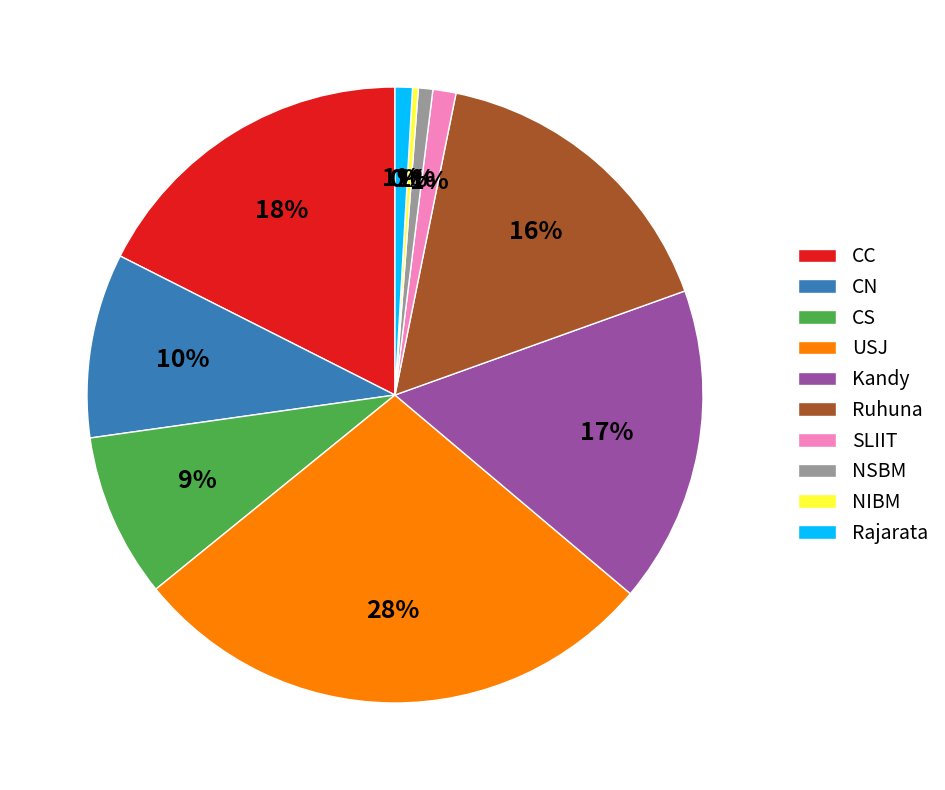

To the nearest percent, what is the difference between the Kandy and Rajarata slice percentages?

16%